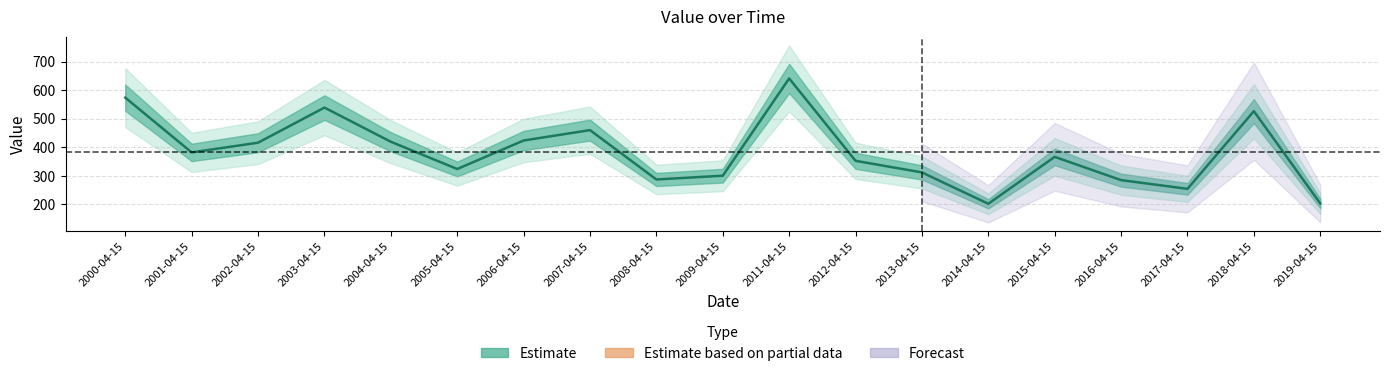

What is the label of the 11th point from the right?

2008-04-15